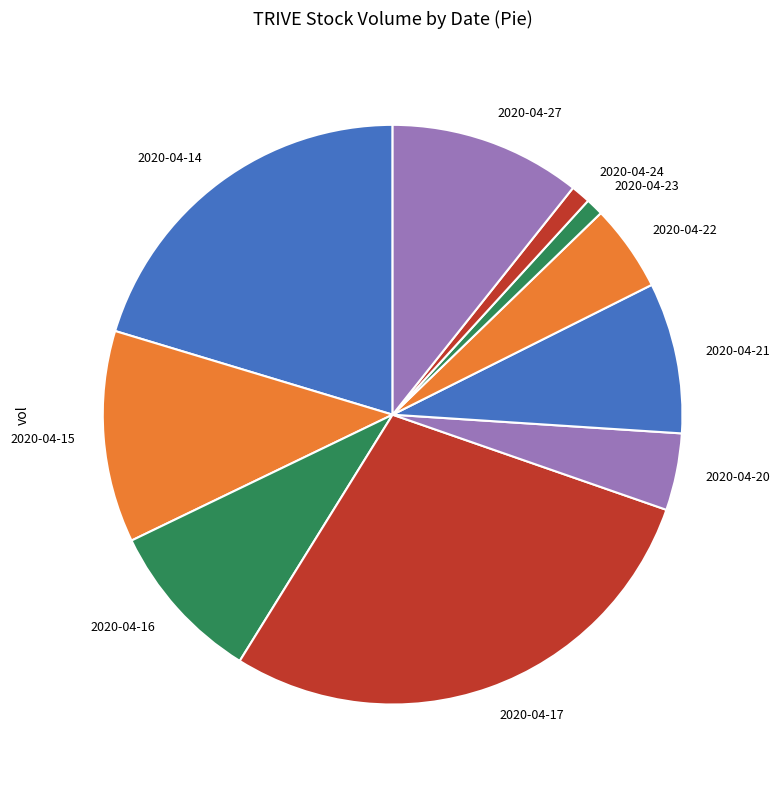

Does any single category account for the majority?

No